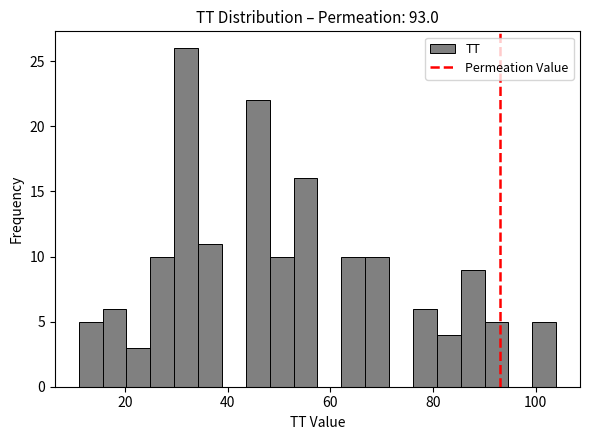

Read against the x-axis, roughly where is the centre of the tallest bar?

32